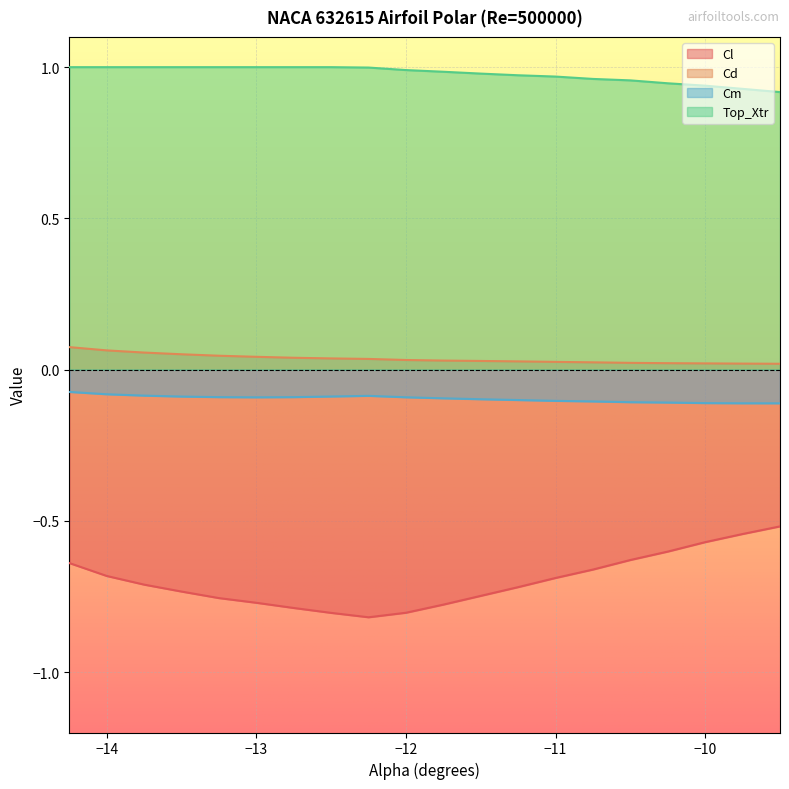

What is the spread (max minus min) of values at -10.25?

1.5